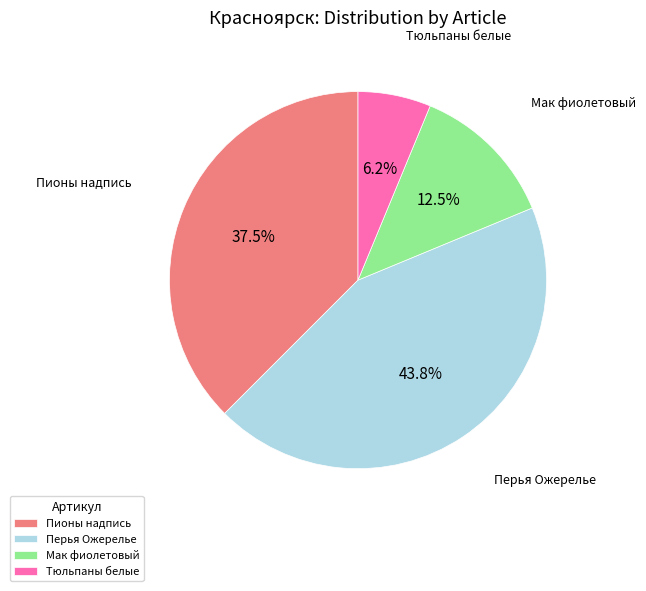

How much of the chart is everything except Мак фиолетовый?

87.5%